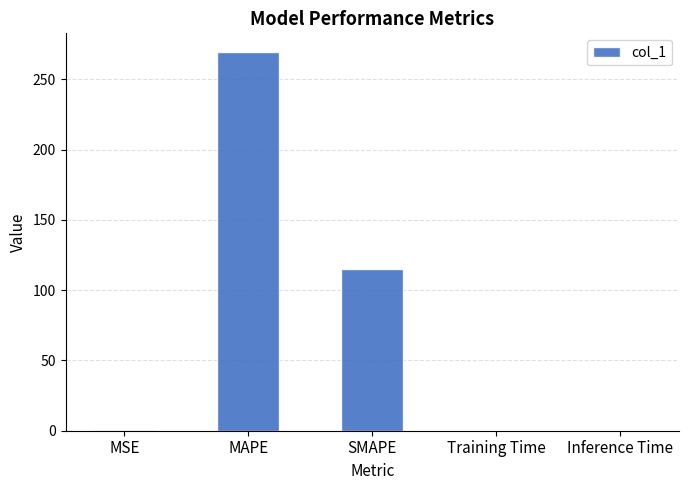

Where is the data nearest to the value 134?

SMAPE